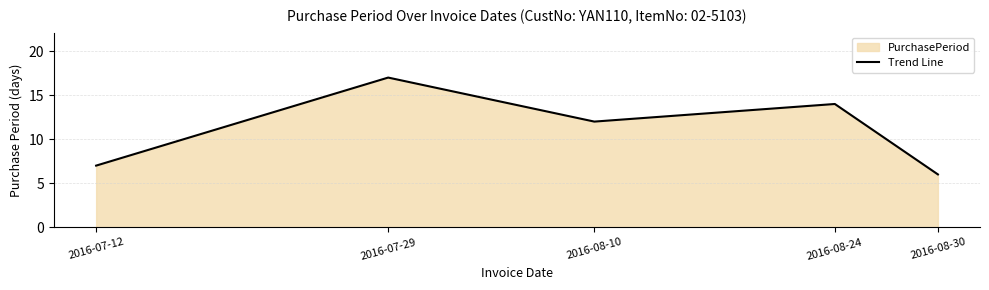

Rank the categories by value from lowest to highest.

2016-08-30, 2016-07-12, 2016-08-10, 2016-08-24, 2016-07-29